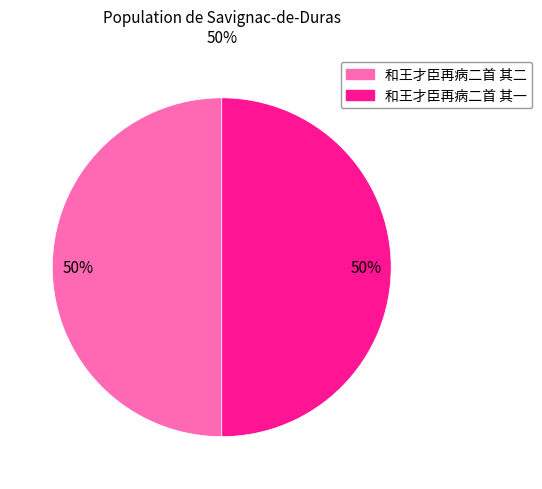

To the nearest percent, what percentage of the pie is 和王才臣再病二首 其一?

50%